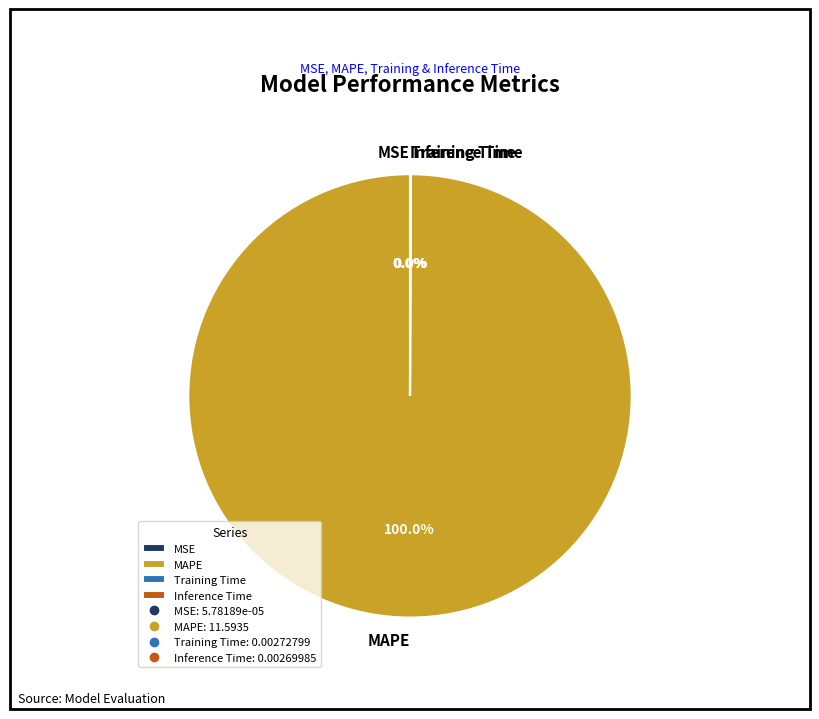

Which slice is the largest?

MAPE